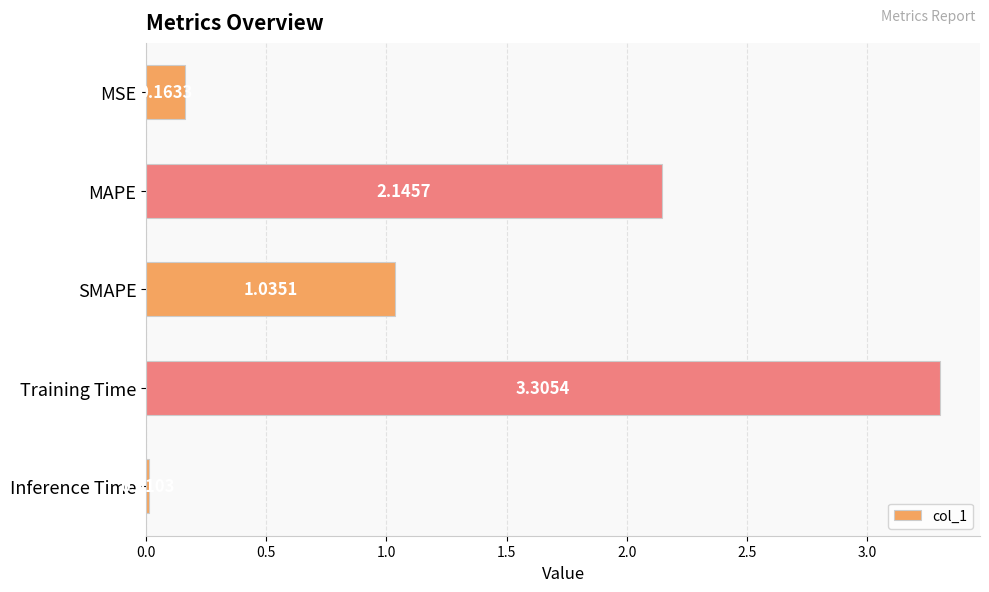

What is the sum of all values?

6.7